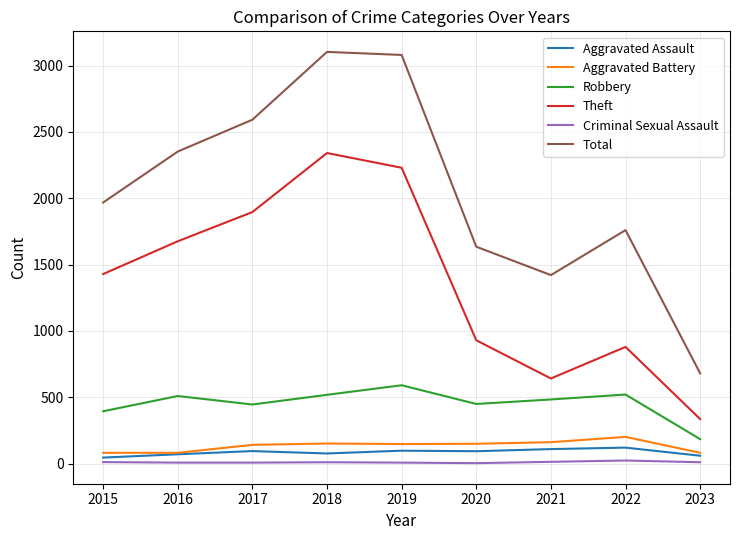

The Robbery series shows 154 at 2018. True or false?

False